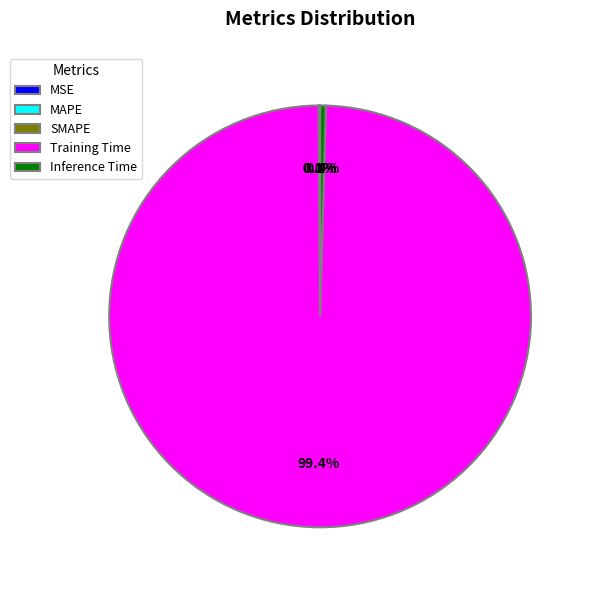

Which slice is the largest?

Training Time